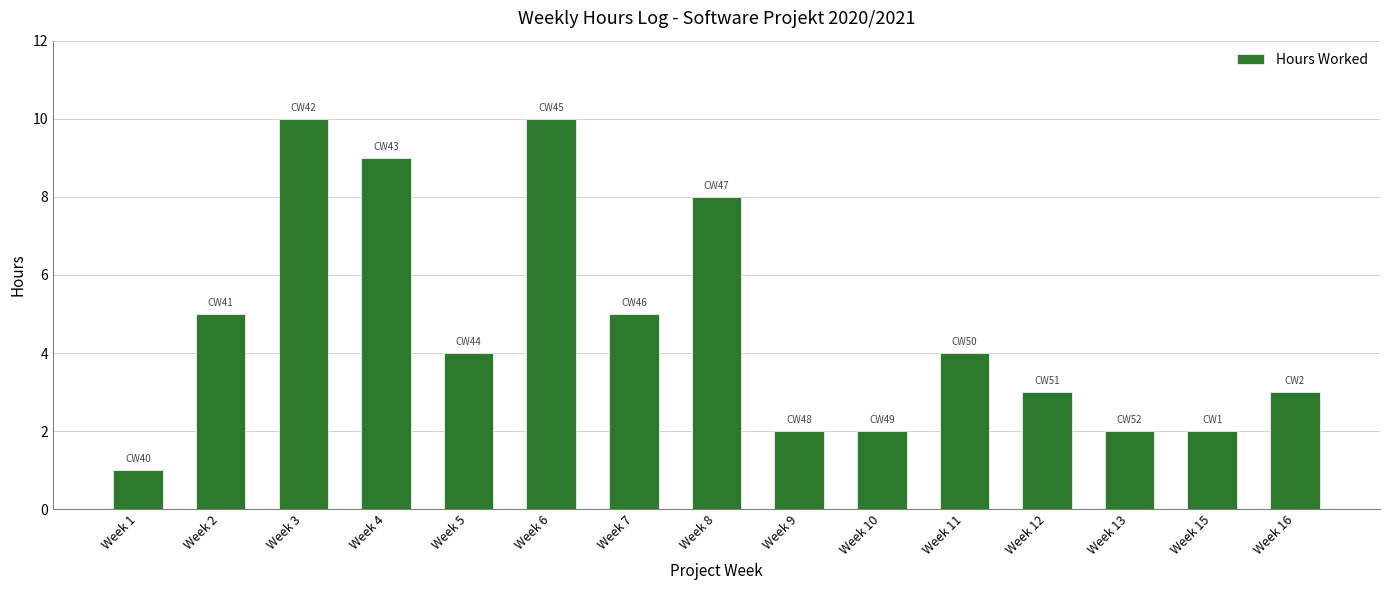

What is the difference between the values at Week 2 and Week 10?

3